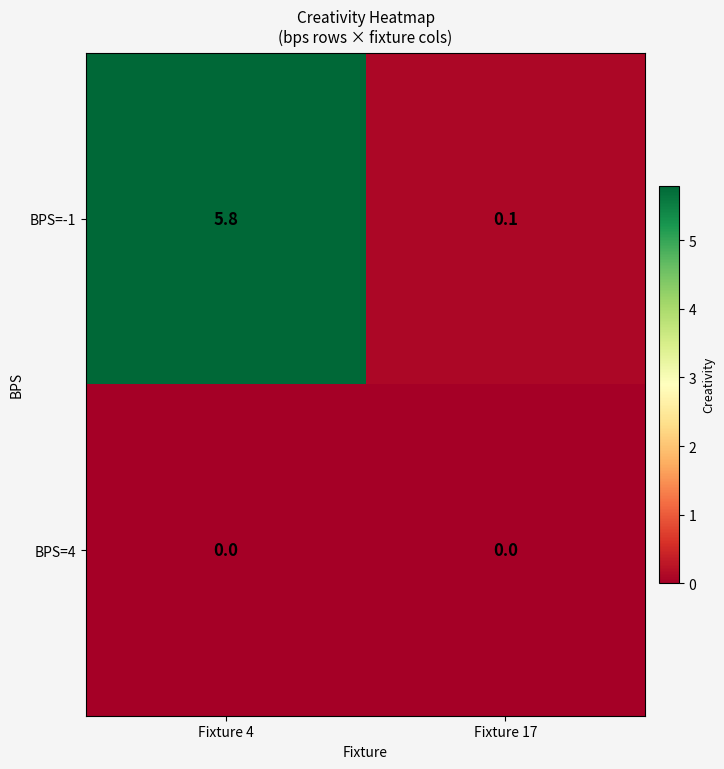

Reading left to right, transcribe all the data shown in this chart.

BPS=-1: Fixture 4=5.8	Fixture 17=0.1
BPS=4: Fixture 4=0.0	Fixture 17=0.0